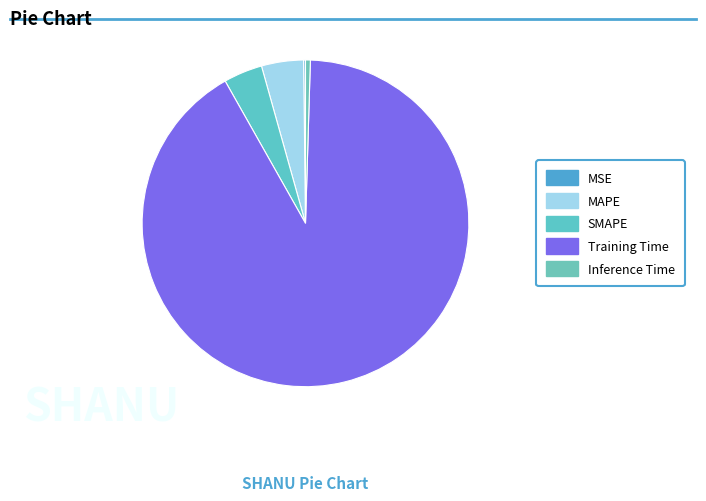

To the nearest percent, what is the difference between the largest and smallest slice percentages?

91%